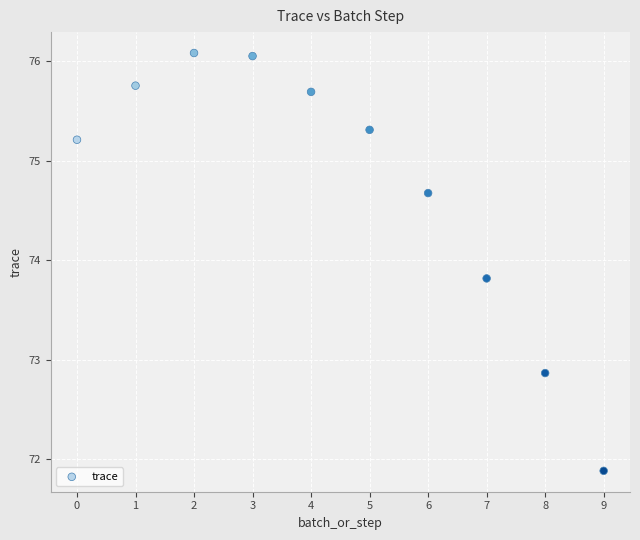

What is the range of Y values (max minus min)?

4.2